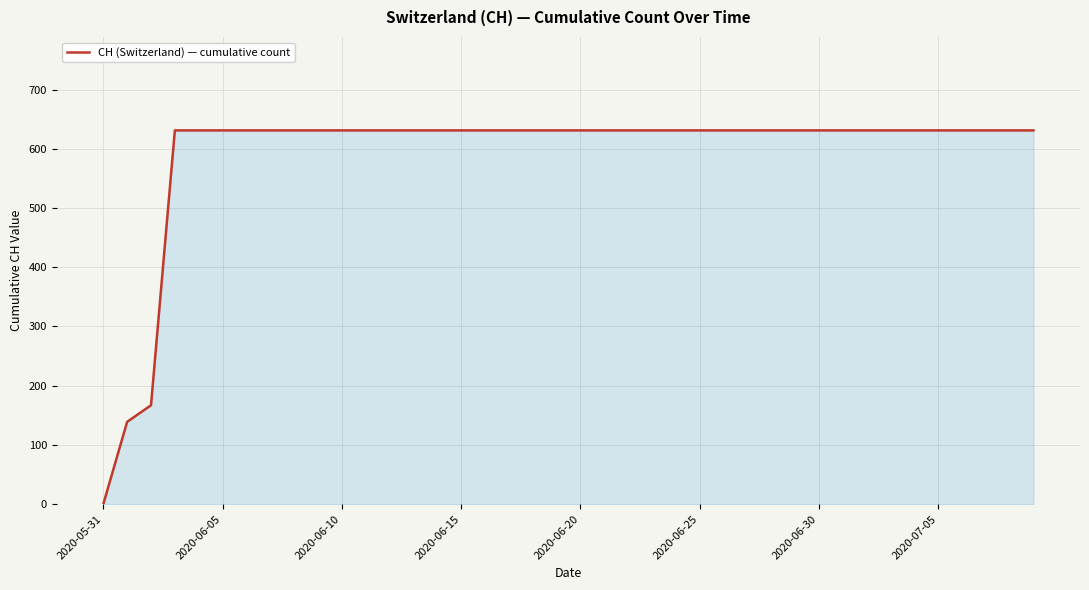

What is the difference between the second highest and second lowest values?

492